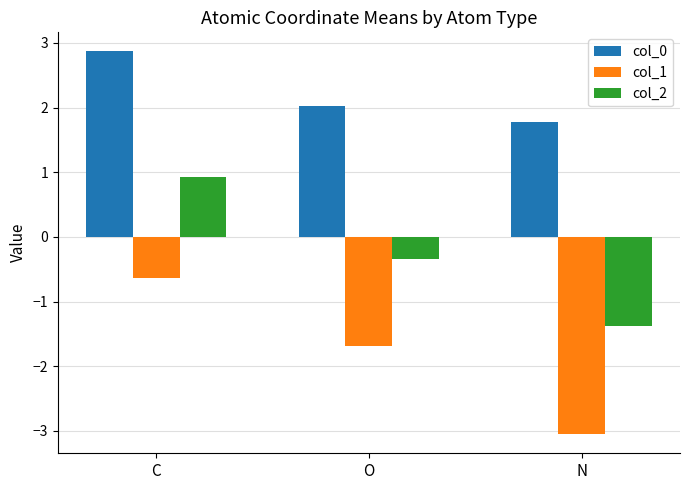

What is the label of the 1st bar from the left?

C